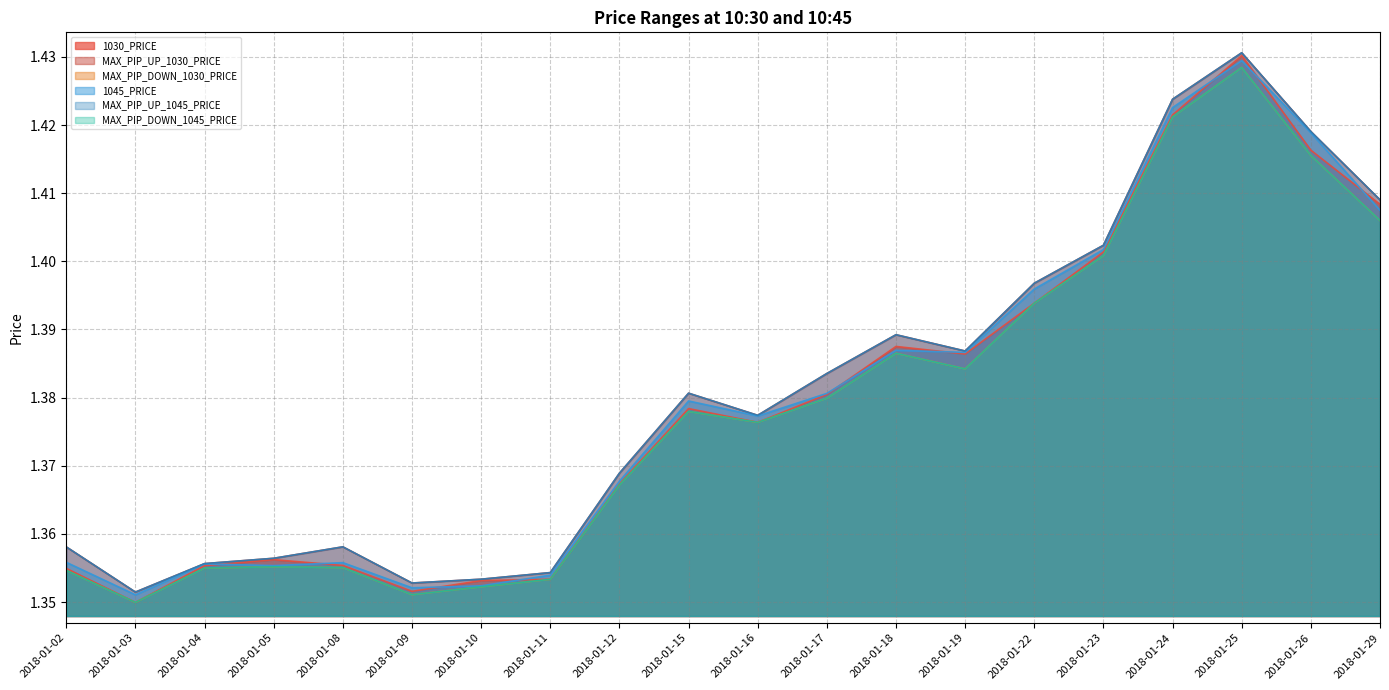

Where is MAX_PIP_UP_1045_PRICE nearest to the value 1?

2018-01-03